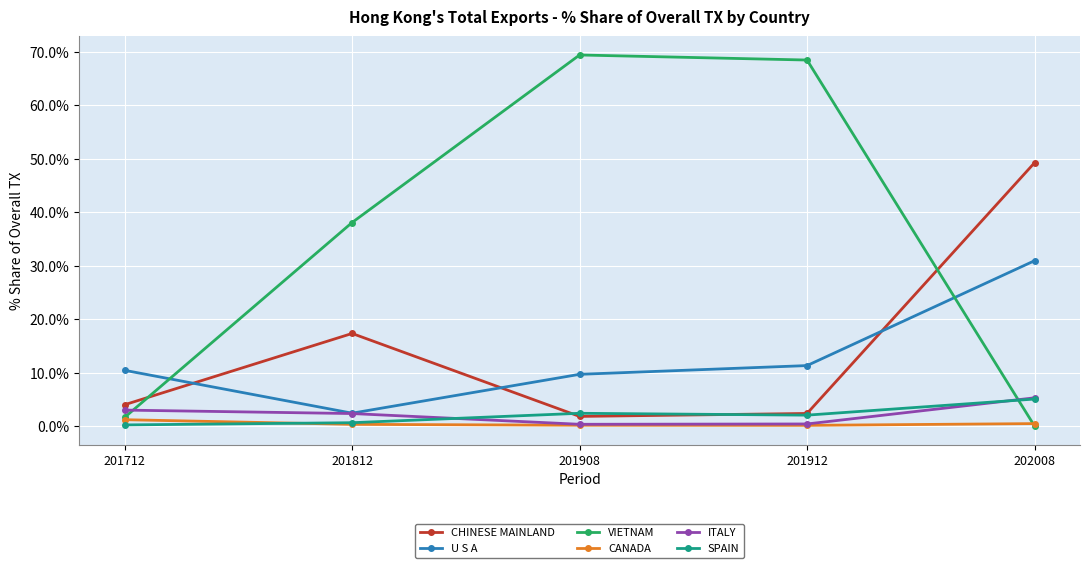

Between 201908 and 202008, which series saw the biggest shift?

VIETNAM